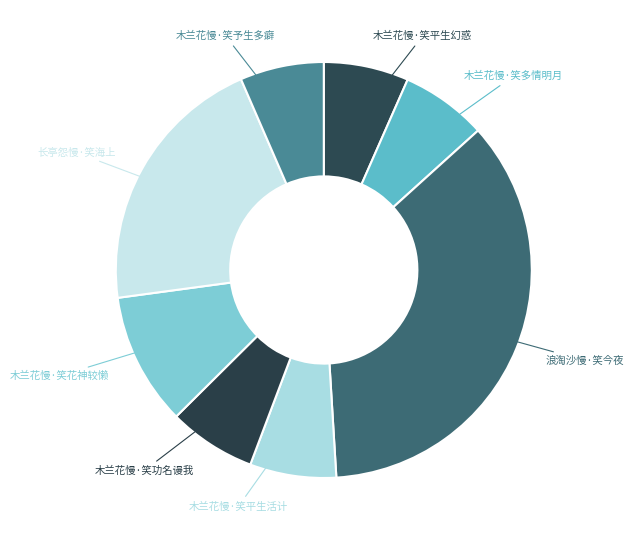

Combined, do 木兰花慢·笑平生活计 and 木兰花慢·笑平生幻惑 account for over 50%?

No